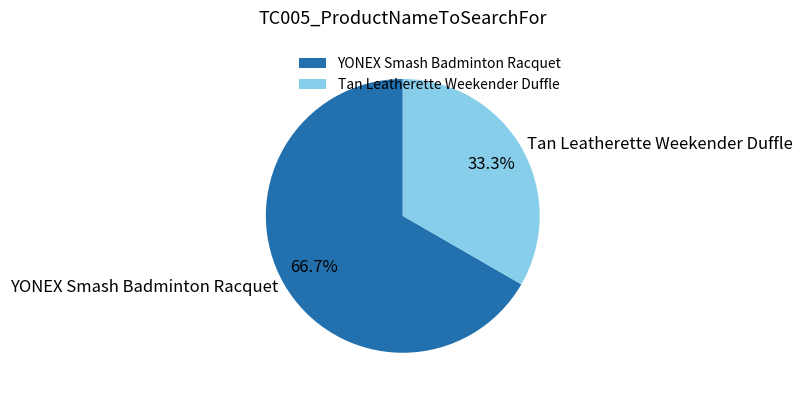

To the nearest percent, what is the difference between the largest and smallest slice percentages?

33%